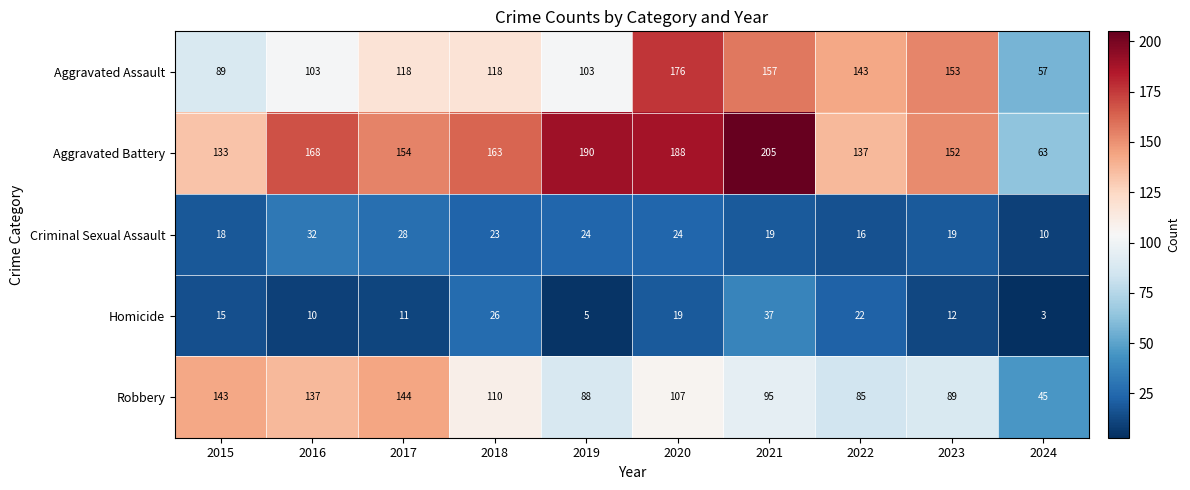

Is it true that Aggravated Battery equals 215 at 2022?

False